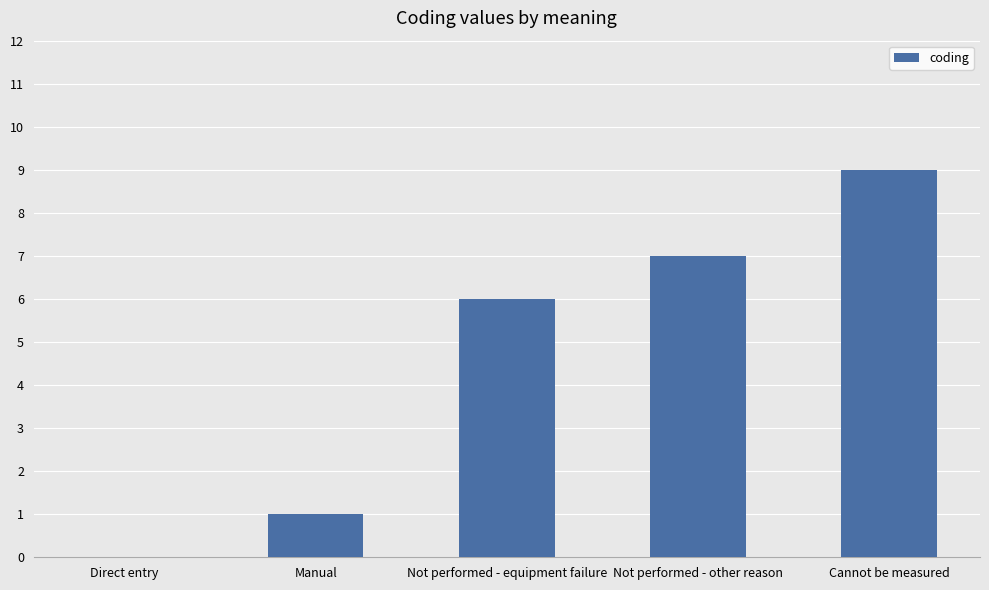

Count the number of categories in the chart.

5